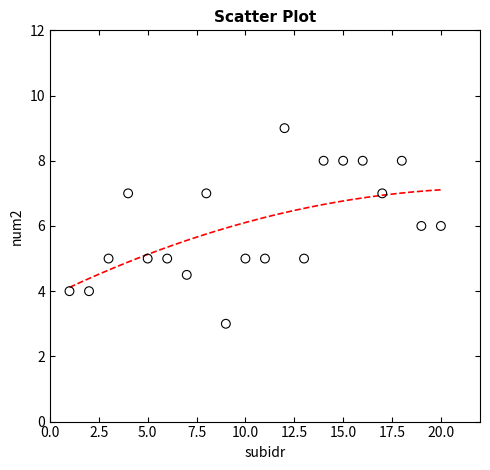

What is the range of X values (max minus min)?

19.0